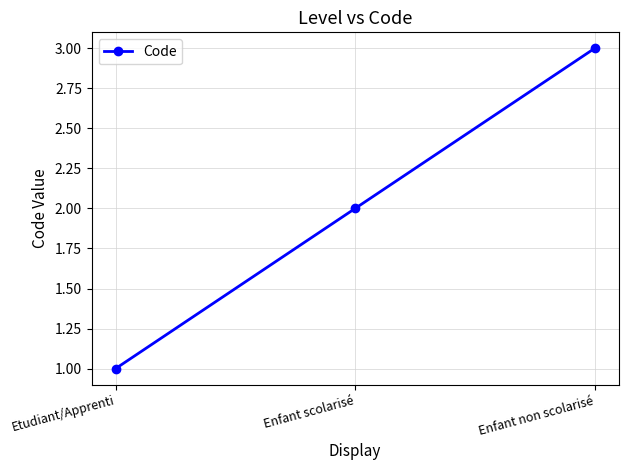

What is the difference between the maximum and minimum values?

2